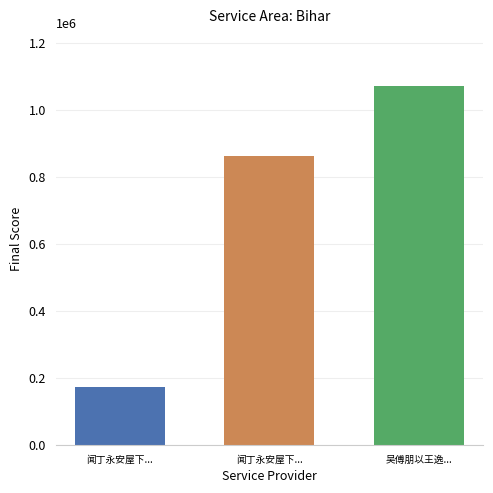

The chart shows a value of 173460 at 闻丁永安屋下.... True or false?

True